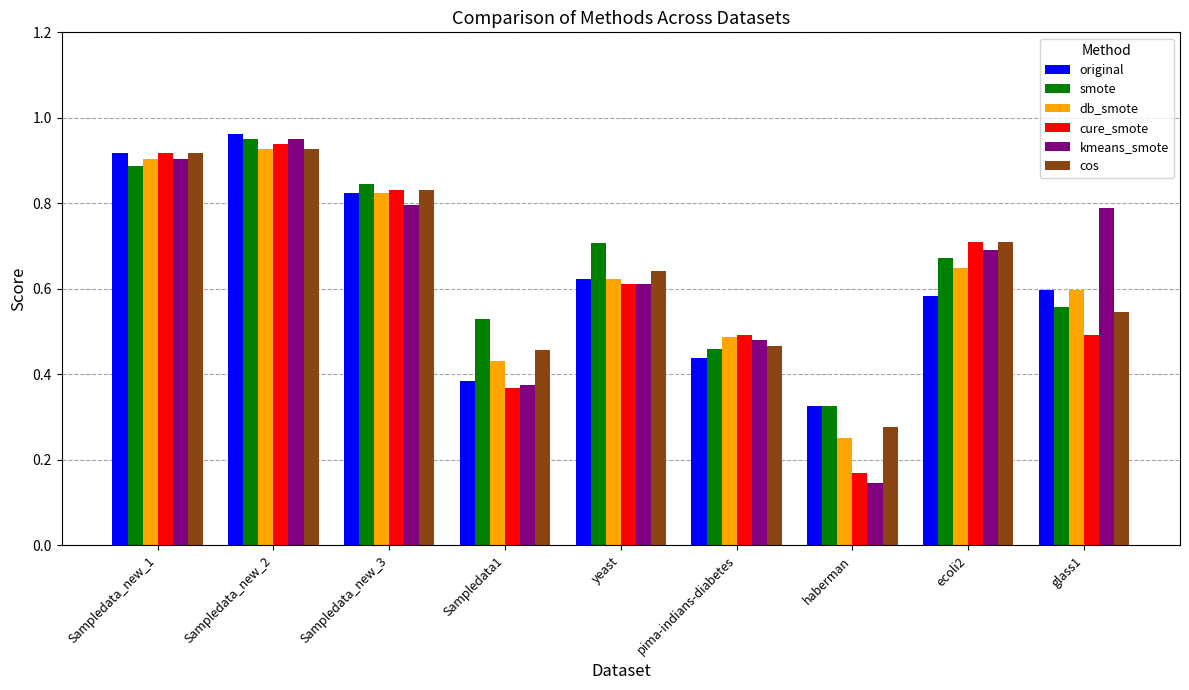

At which label does db_smote reach its peak?

Sampledata_new_2